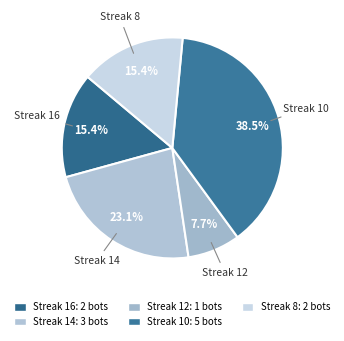

How many slices are in this pie chart?

5